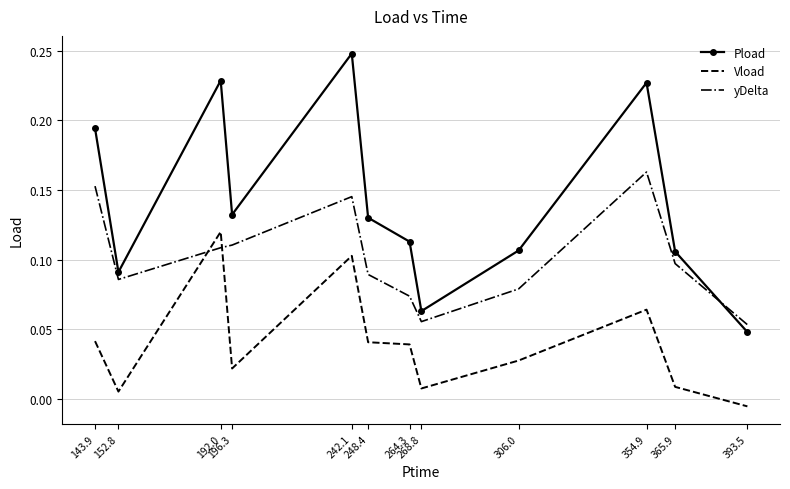

Between 242.1 and 306.0, which series saw the biggest shift?

Pload